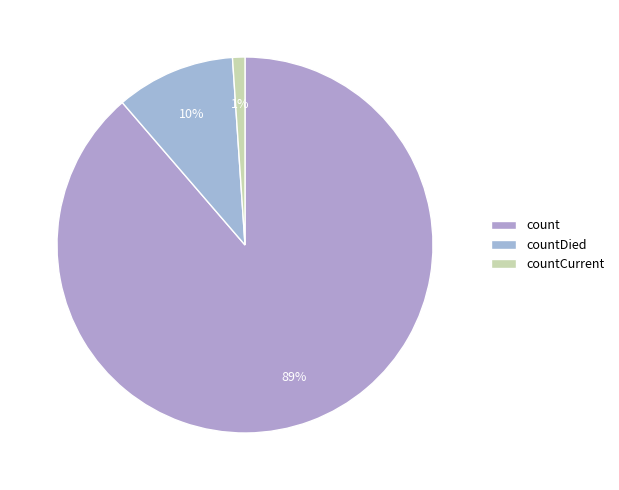

How many segments does this pie chart have?

3